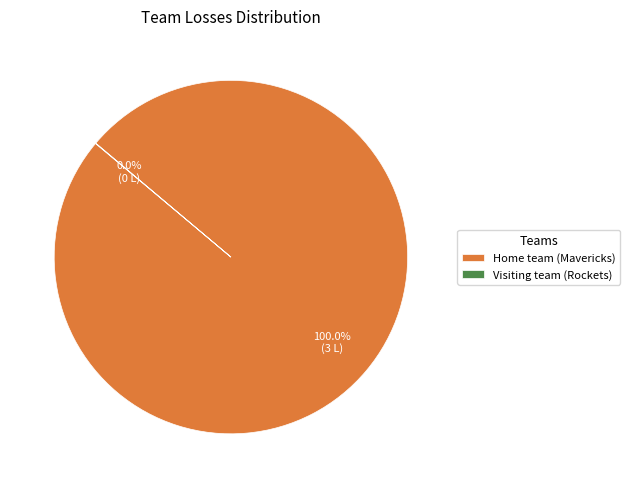

Is there any slice that represents more than half of the pie?

Yes